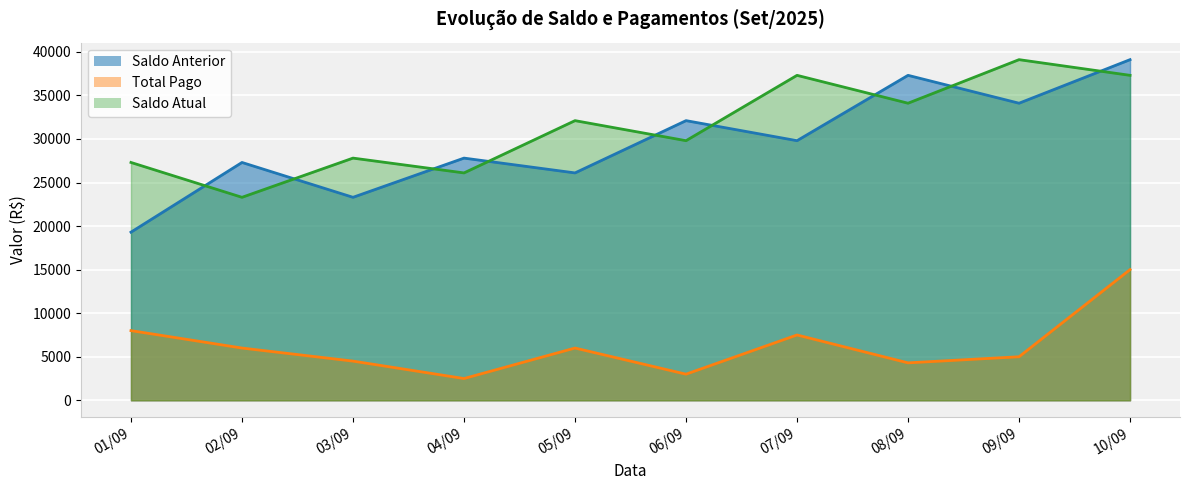

At which label does total_pago reach its minimum?

04/09